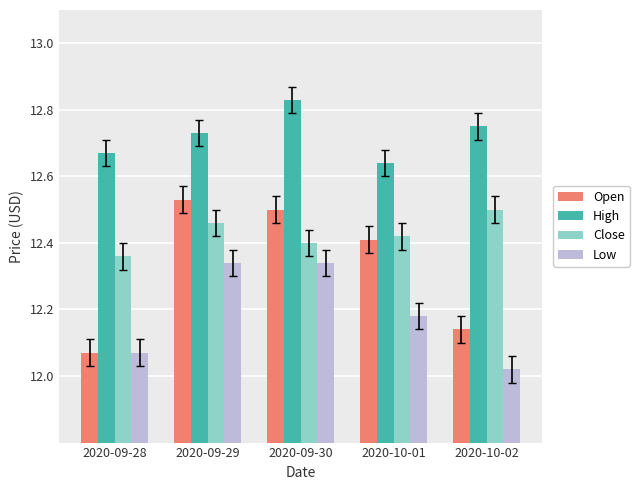

List the labels in order of Open value, largest first.

2020-09-29, 2020-09-30, 2020-10-01, 2020-10-02, 2020-09-28